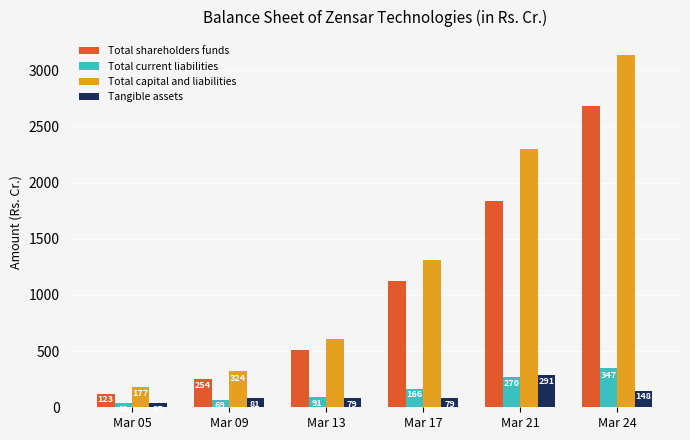

What is the difference between the highest and lowest values at Mar 09?

254.4